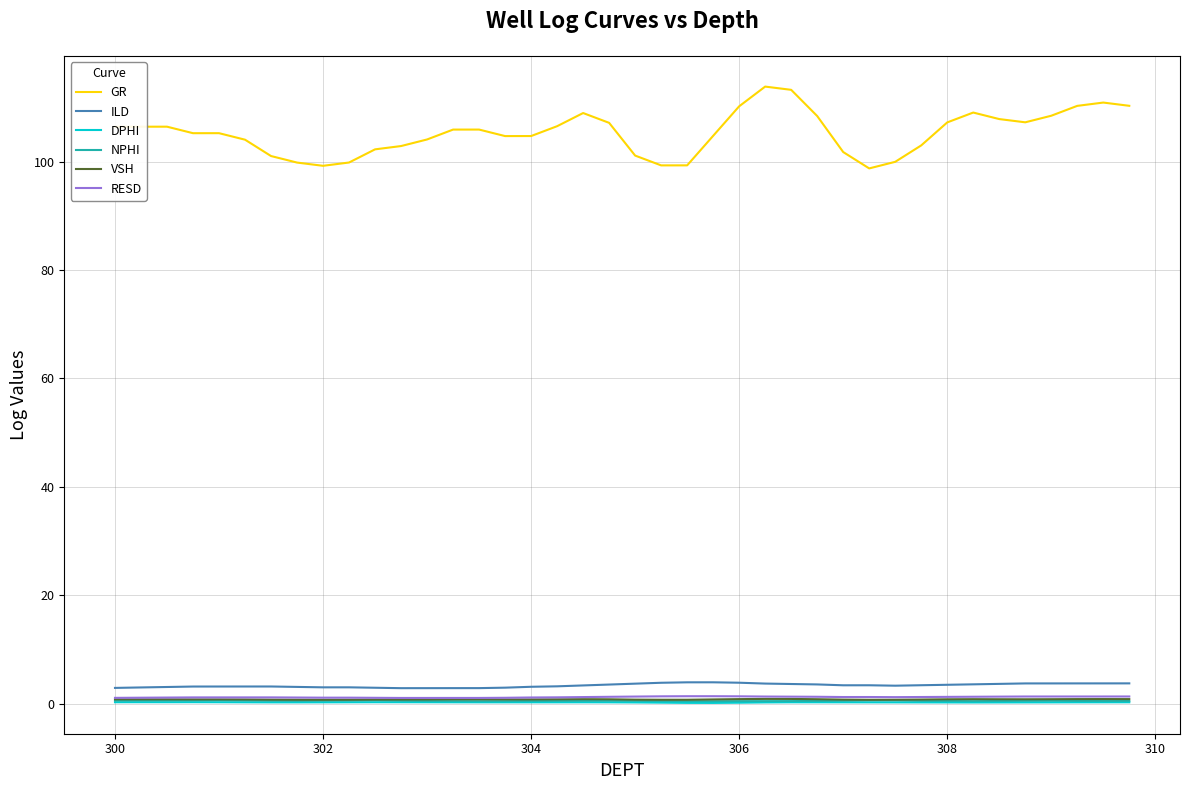

Which series has the largest total across all categories?

GR